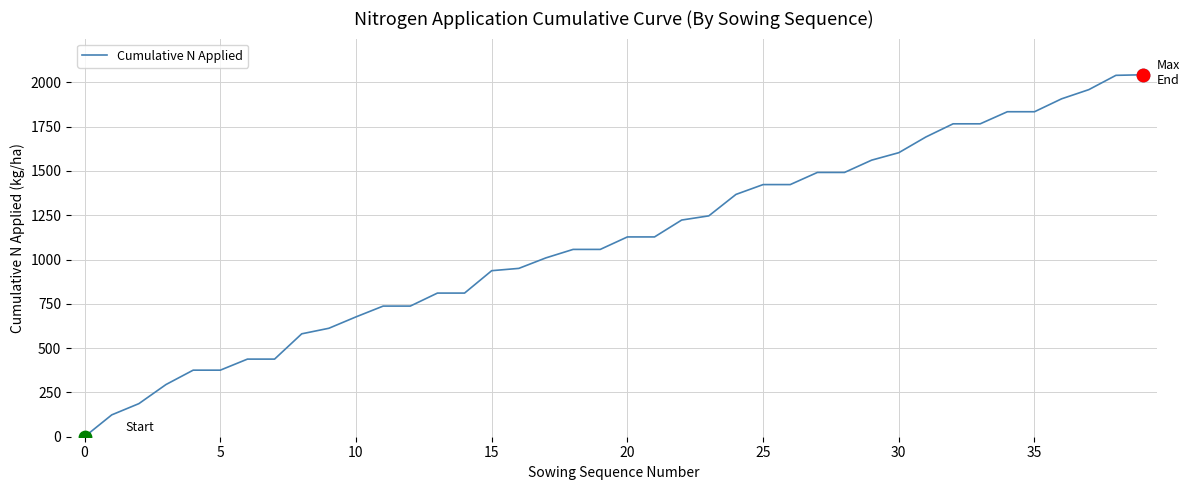

What is the maximum value shown in the chart?

2042.6